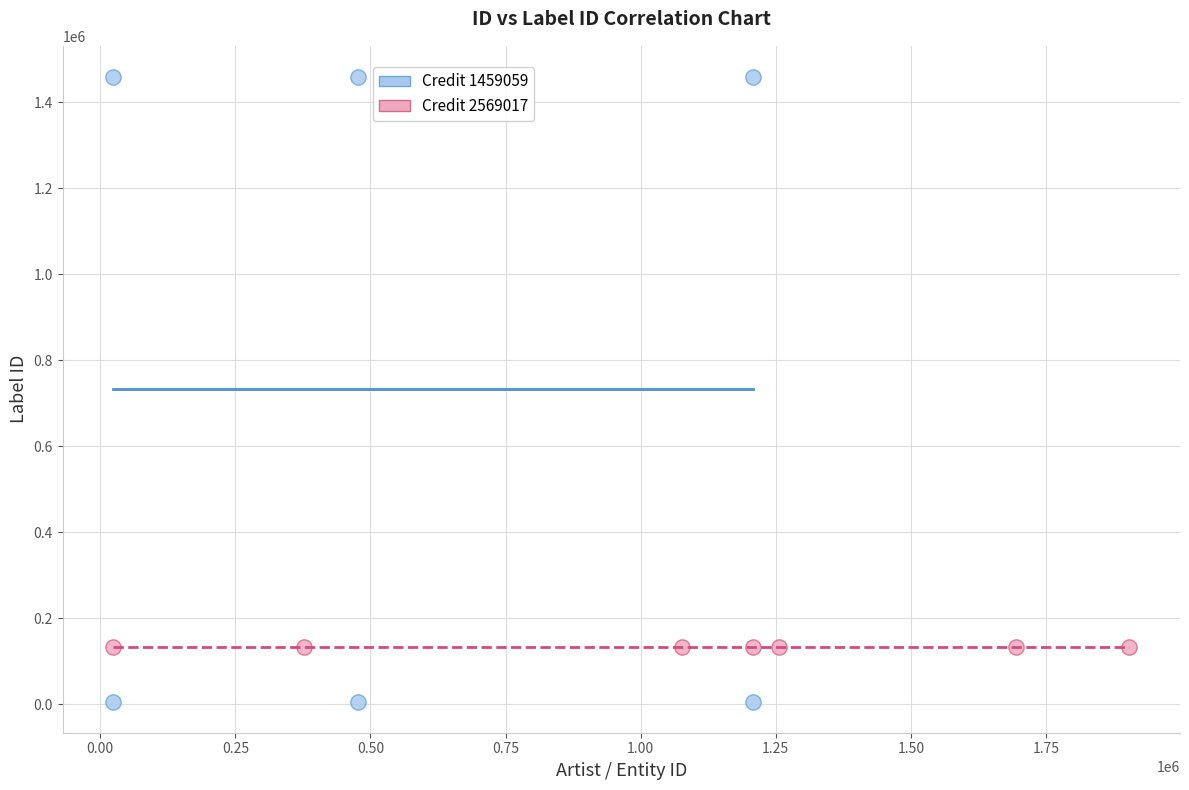

Which series reaches the minimum Y coordinate?

Credit 1459059